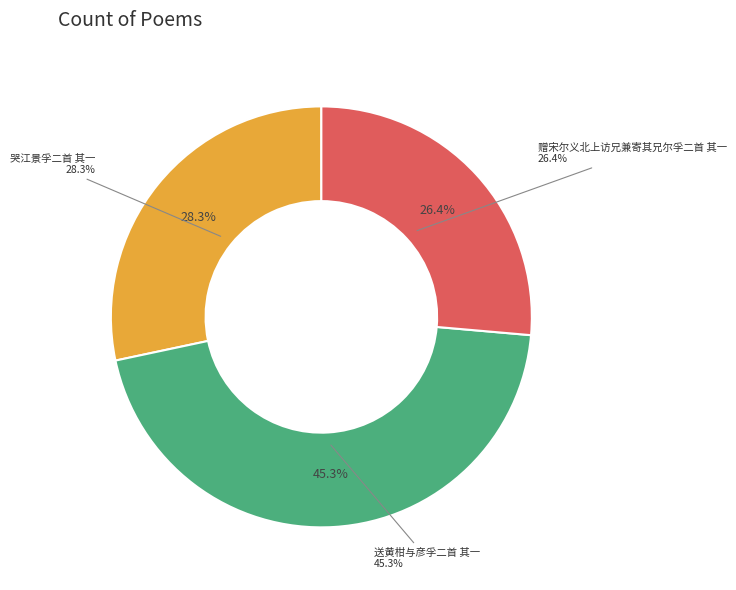

What percentage is the 送黄柑与彦孚二首 其一 slice, to the nearest percent?

45%